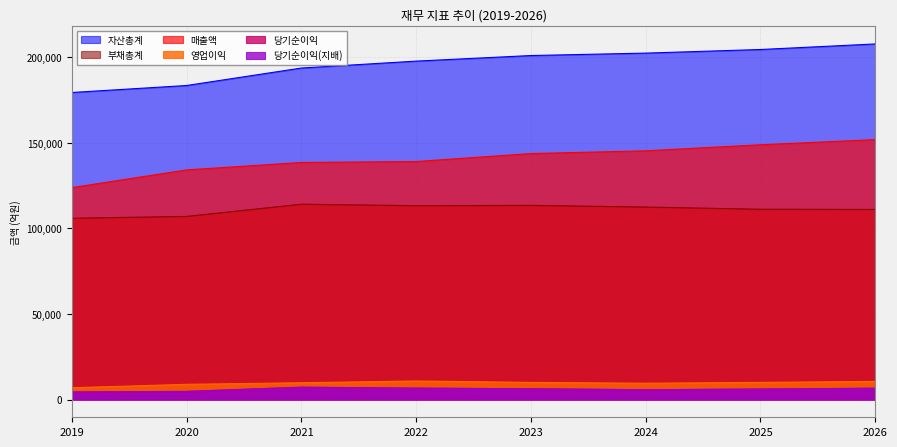

Reading right to left, list all the values displayed in this chart.

매출액: 151866	148860	145319	143726	139060	138511	134176	123820
자산총계: 207775	204530	202421	201006	197748	193705	183502	179410
부채총계: 111070	111180	112460	113438	113251	114120	106990	105914
영업이익: 10561	9994	9501	9980	10813	9790	8862	6862
당기순이익: 6583	6125	5723	6302	6626	7242	4781	4388
당기순이익(지배): 6564	6107	5712	6228	6631	7123	4668	4389